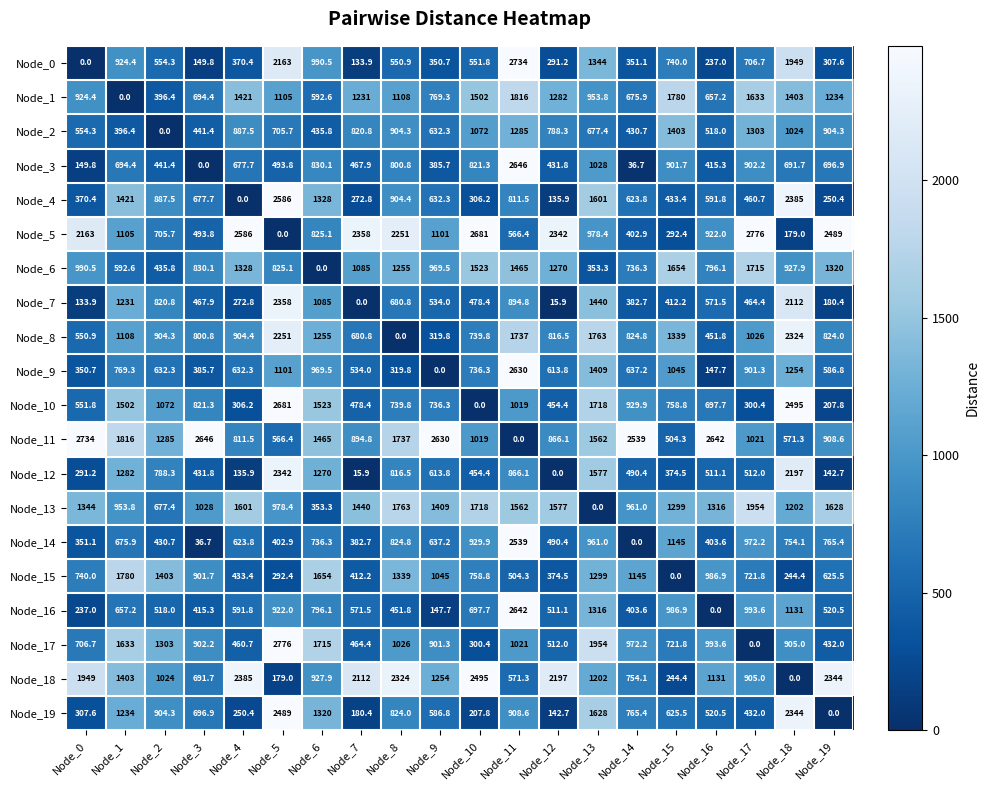

At how many categories does at least one series exceed 2677?

5